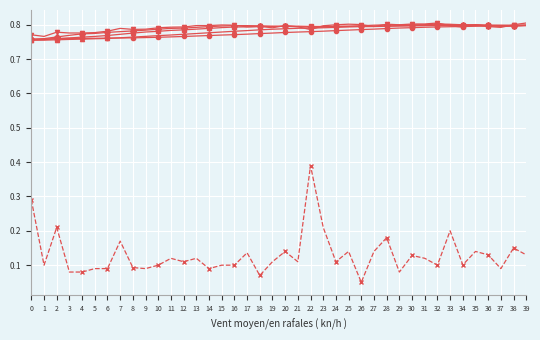

What is the spread (max minus min) of values at 19?

0.7